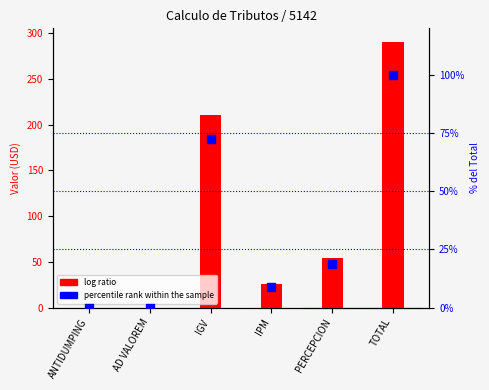

At which category is the sum across all series the highest?

TOTAL